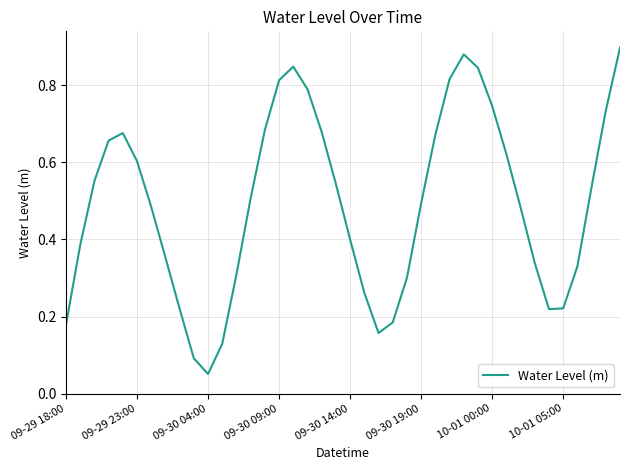

What is the average value?

0.5